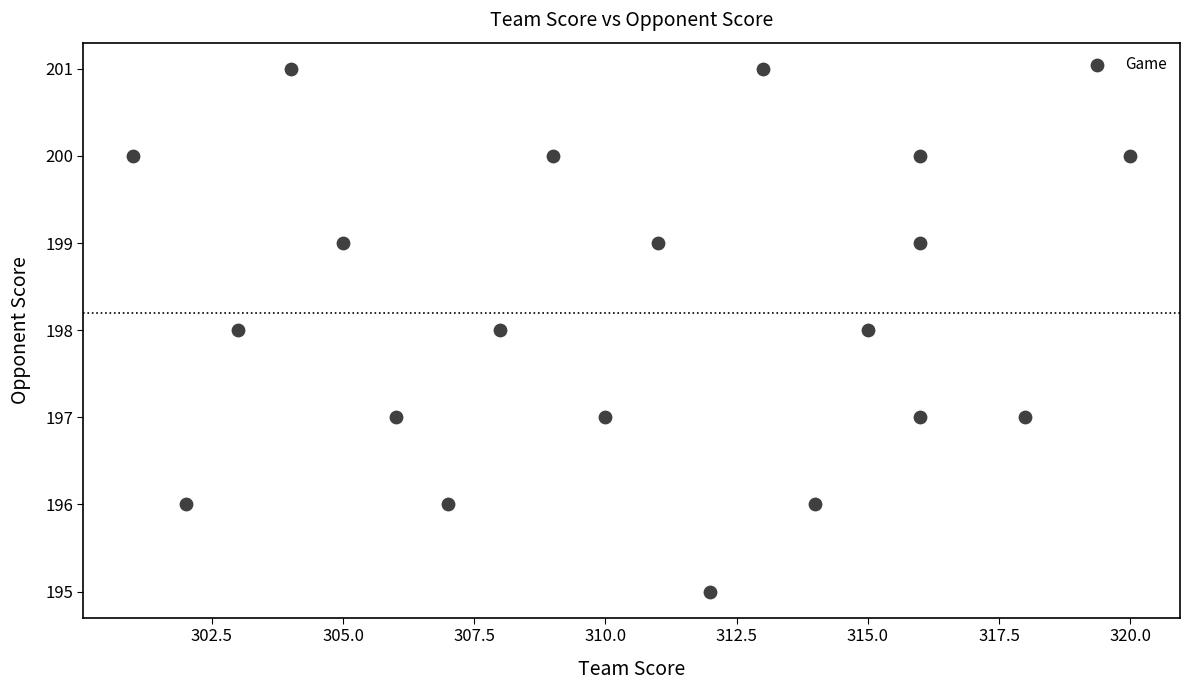

What is the range of X values (max minus min)?

19